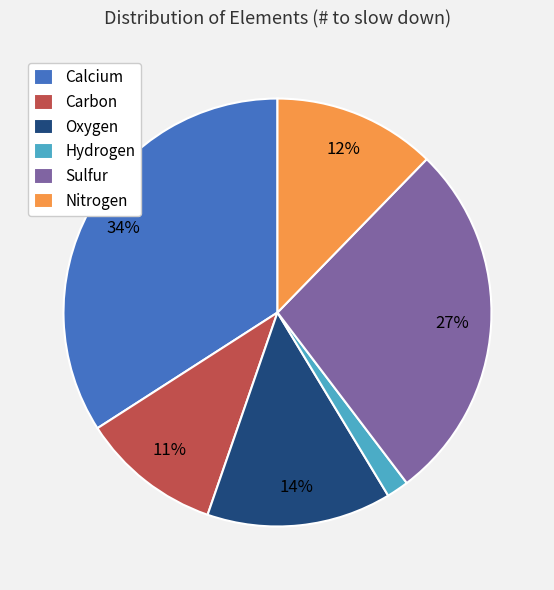

Rank the categories by value from highest to lowest.

Calcium, Sulfur, Oxygen, Nitrogen, Carbon, Hydrogen